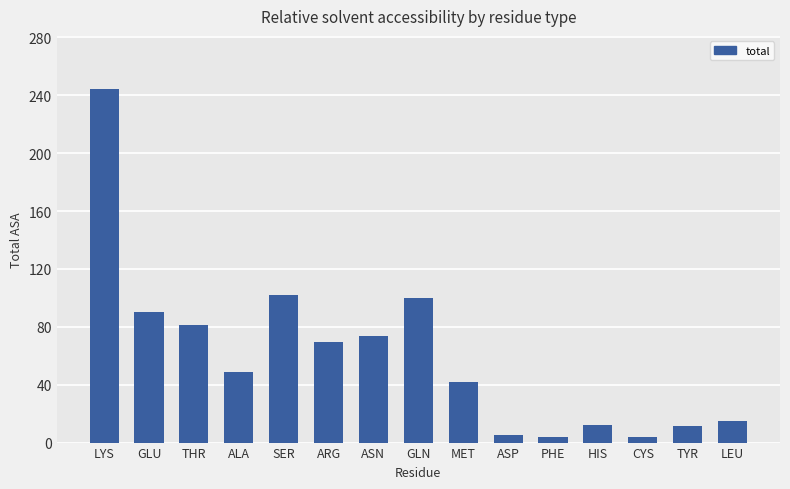

True or false: the data shows 3.9 at PHE.

True